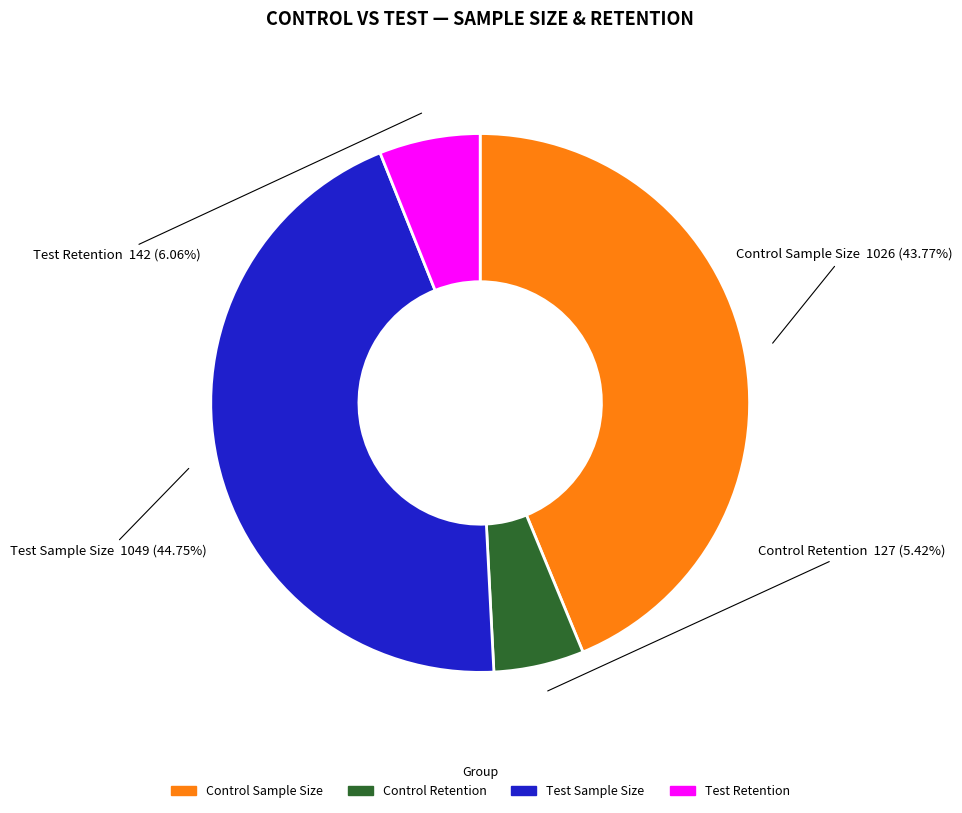

Rank the categories by value from lowest to highest.

Control Retention, Test Retention, Control Sample Size, Test Sample Size